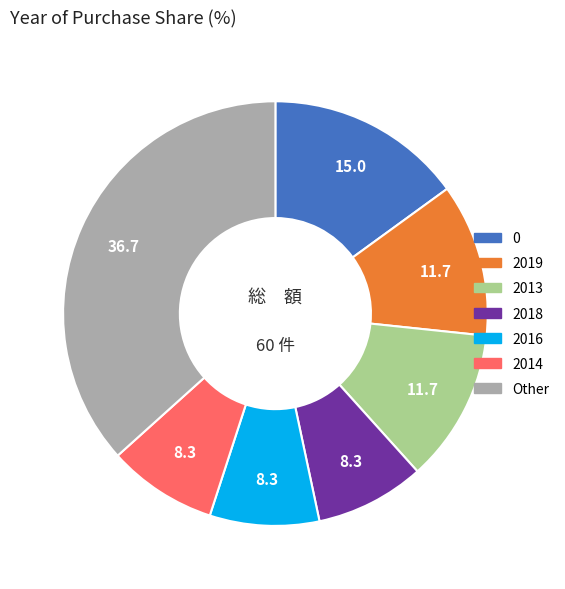

Is there a majority slice in this chart?

No